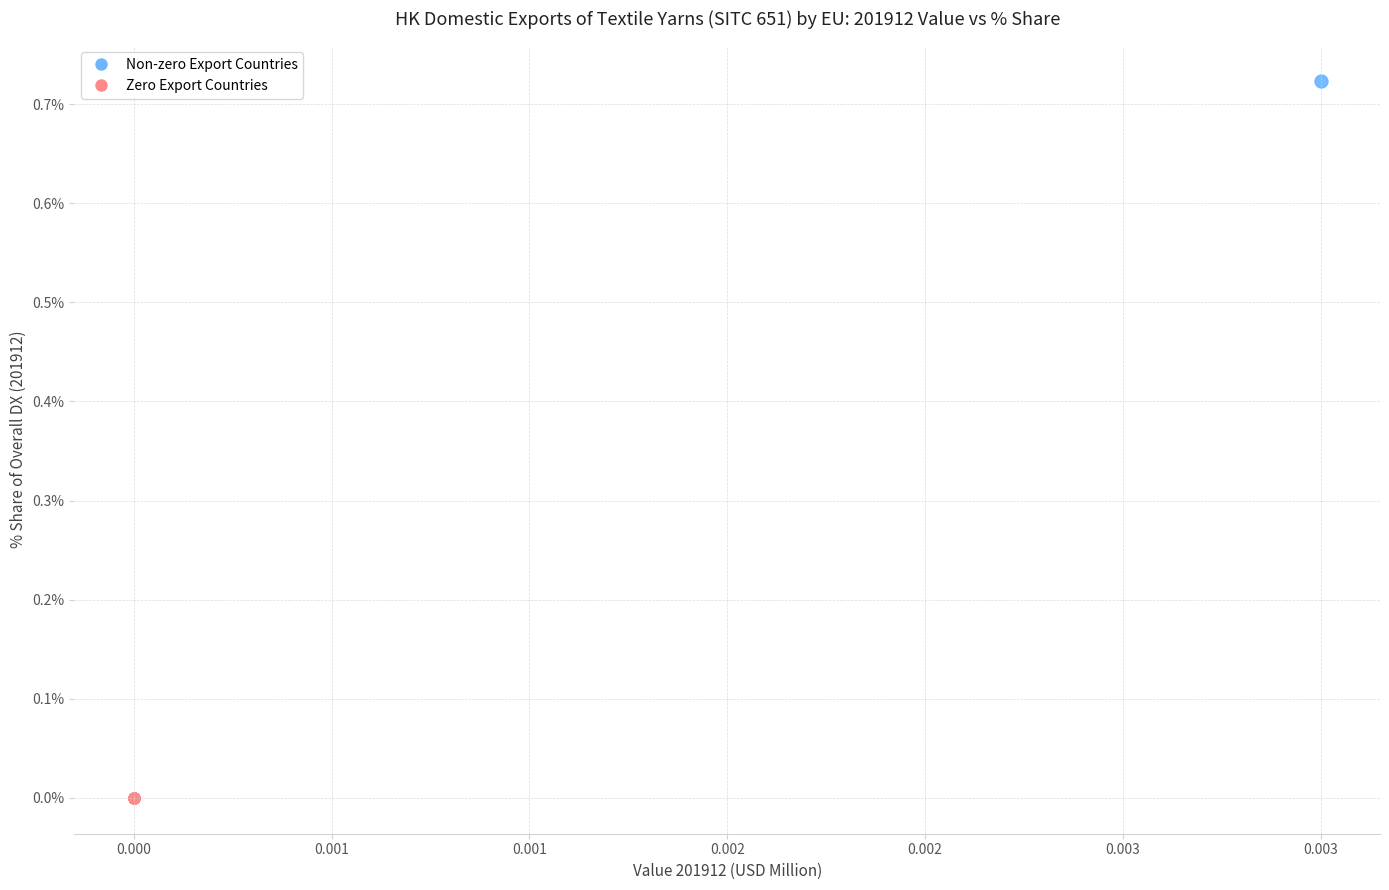

Which series contains the lowest Y value?

Zero Export Countries